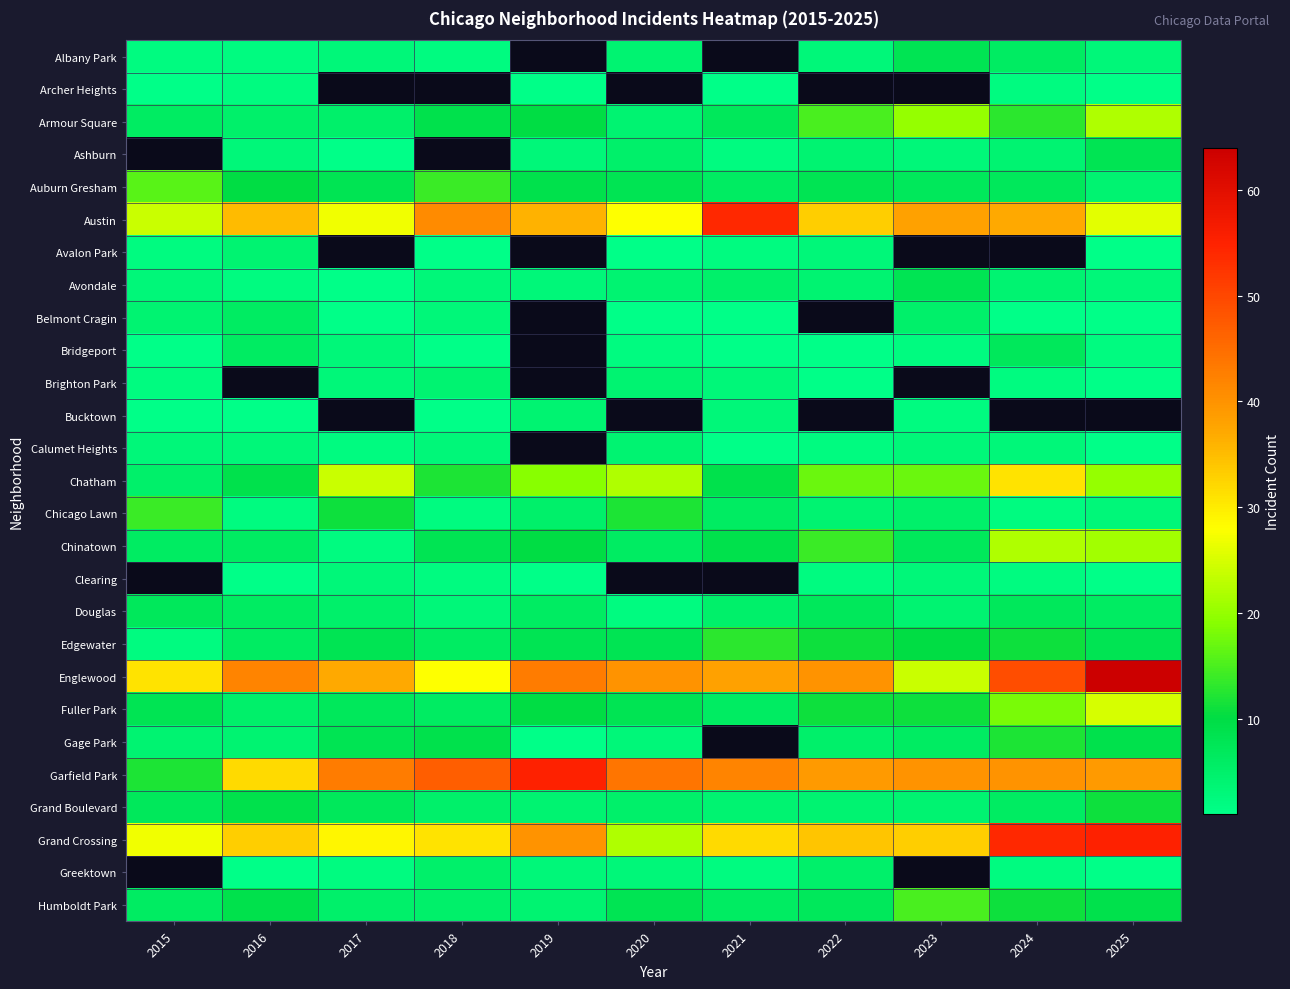

List the labels in order of Albany Park value, smallest first.

2015, 2016, 2018, 2017, 2019, 2022, 2020, 2021, 2025, 2024, 2023